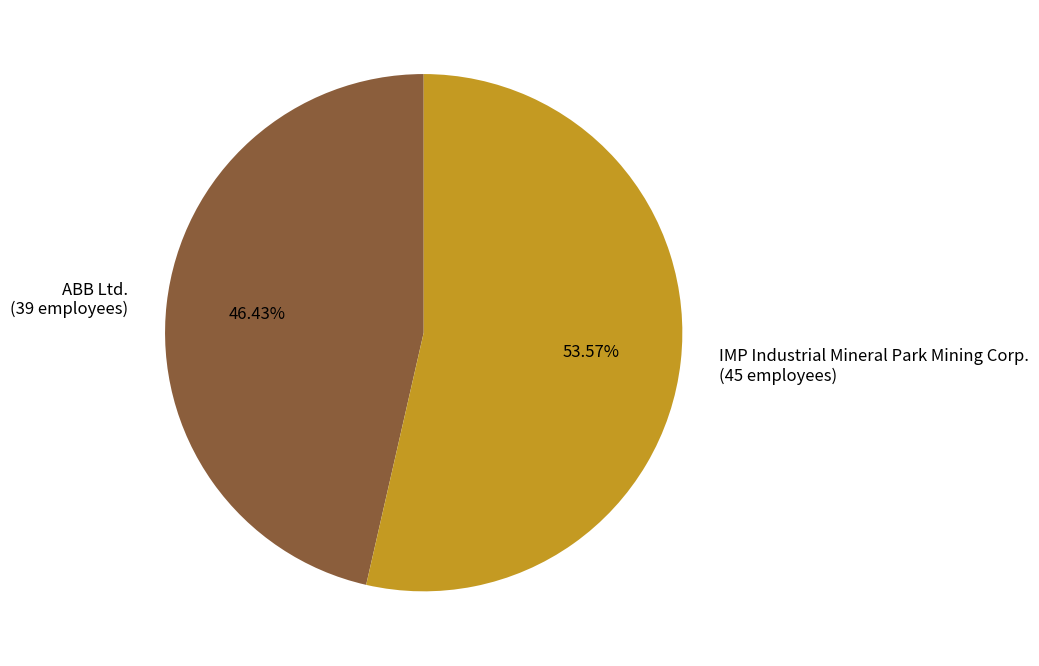

Which slice is the smallest?

ABB Ltd. (39 employees)